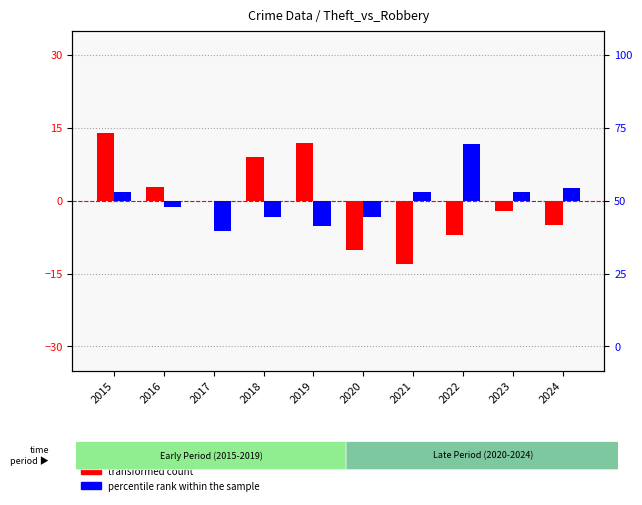

Which category has the lowest value in the transformed count series?

2021